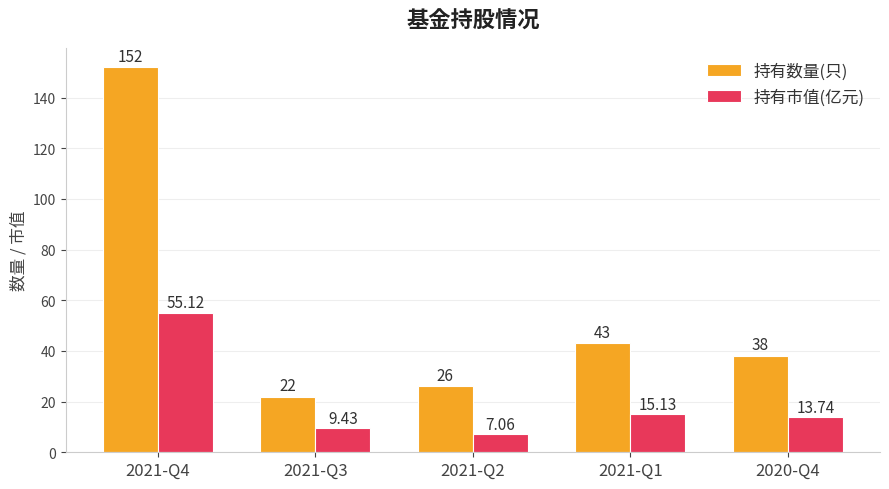

The 持有数量(只) series shows 213.6 at 2021-Q4. True or false?

False